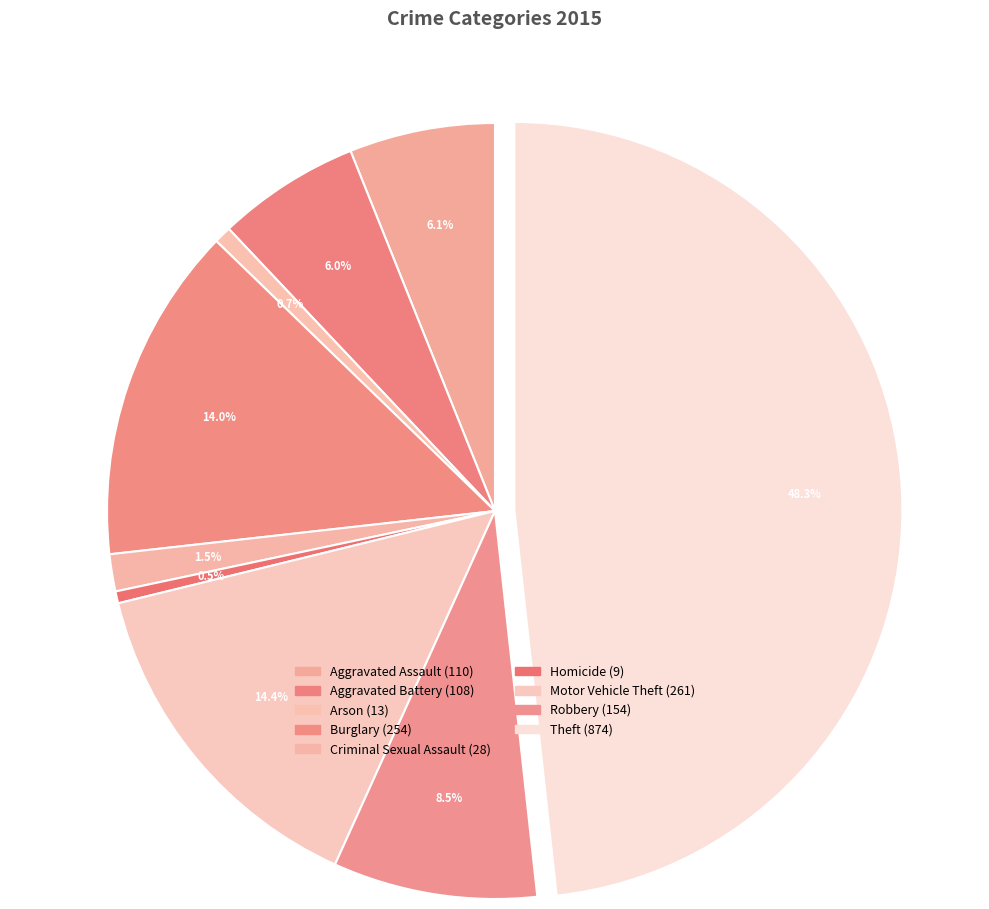

How much of the chart is everything except Arson?

99.3%